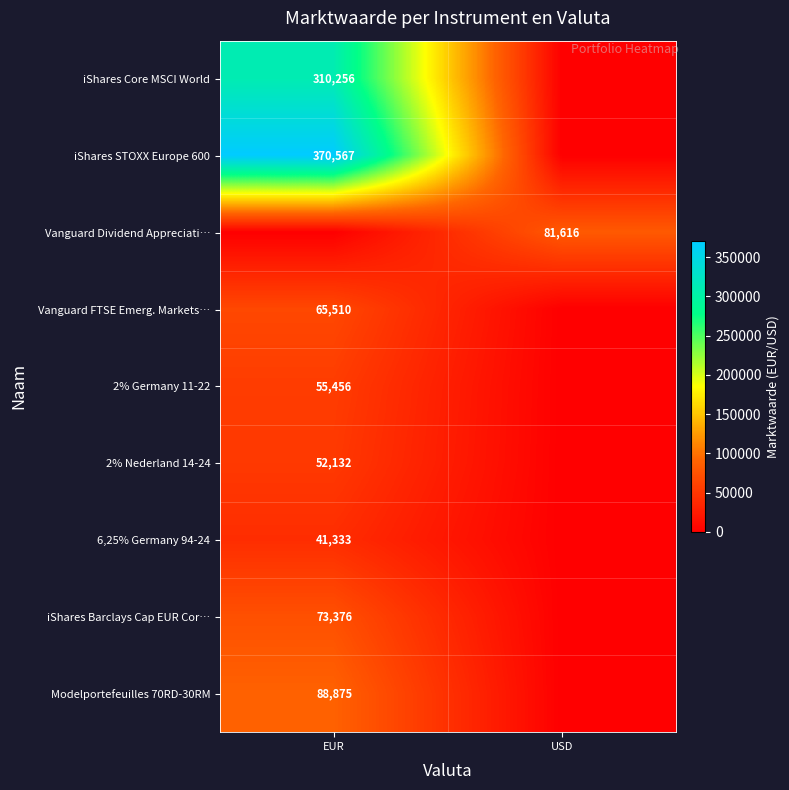

How many series are shown in this chart?

9